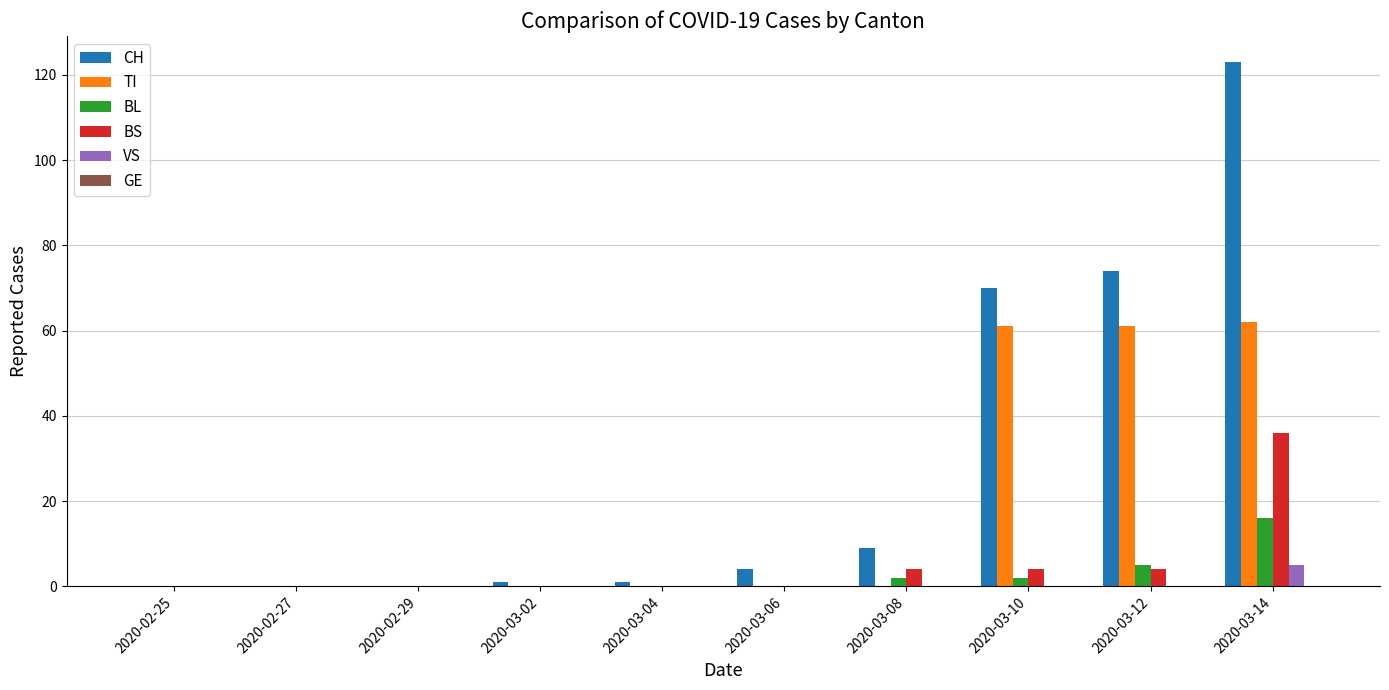

What is the difference between the TI values at 2020-02-27 and 2020-03-12?

61